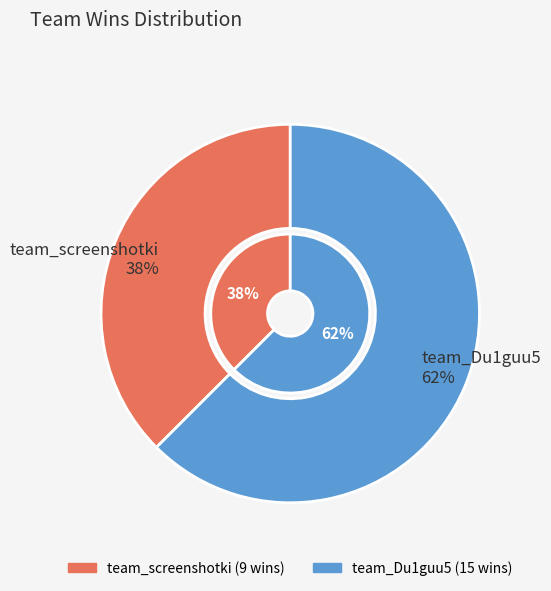

The team_Du1guu5 slice represents 49% of the pie. True or false?

False